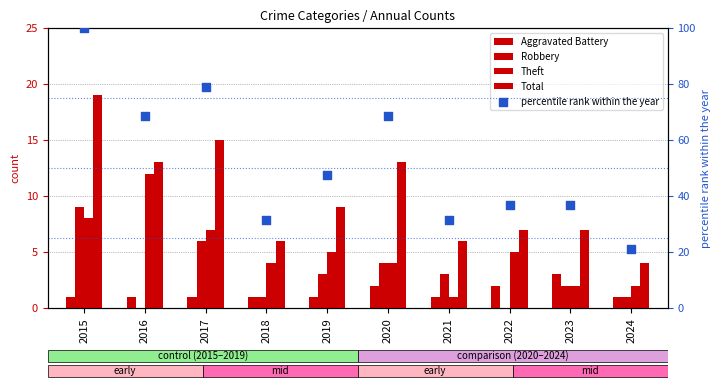

What are all the series names shown in the legend?

Aggravated Battery, Robbery, Theft, Total, percentile rank within the year